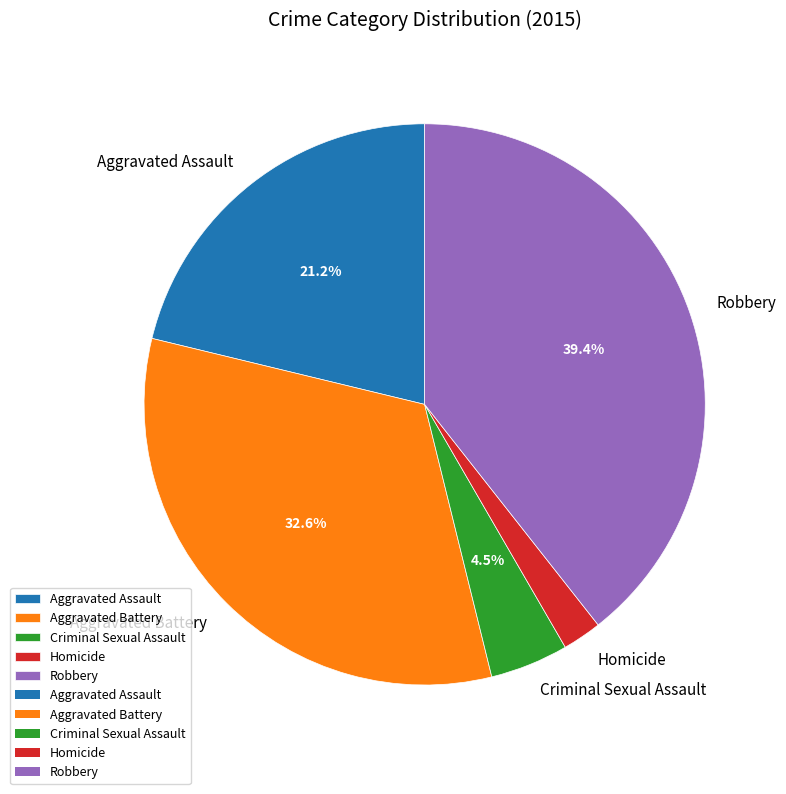

Count the number of slices in the pie.

5